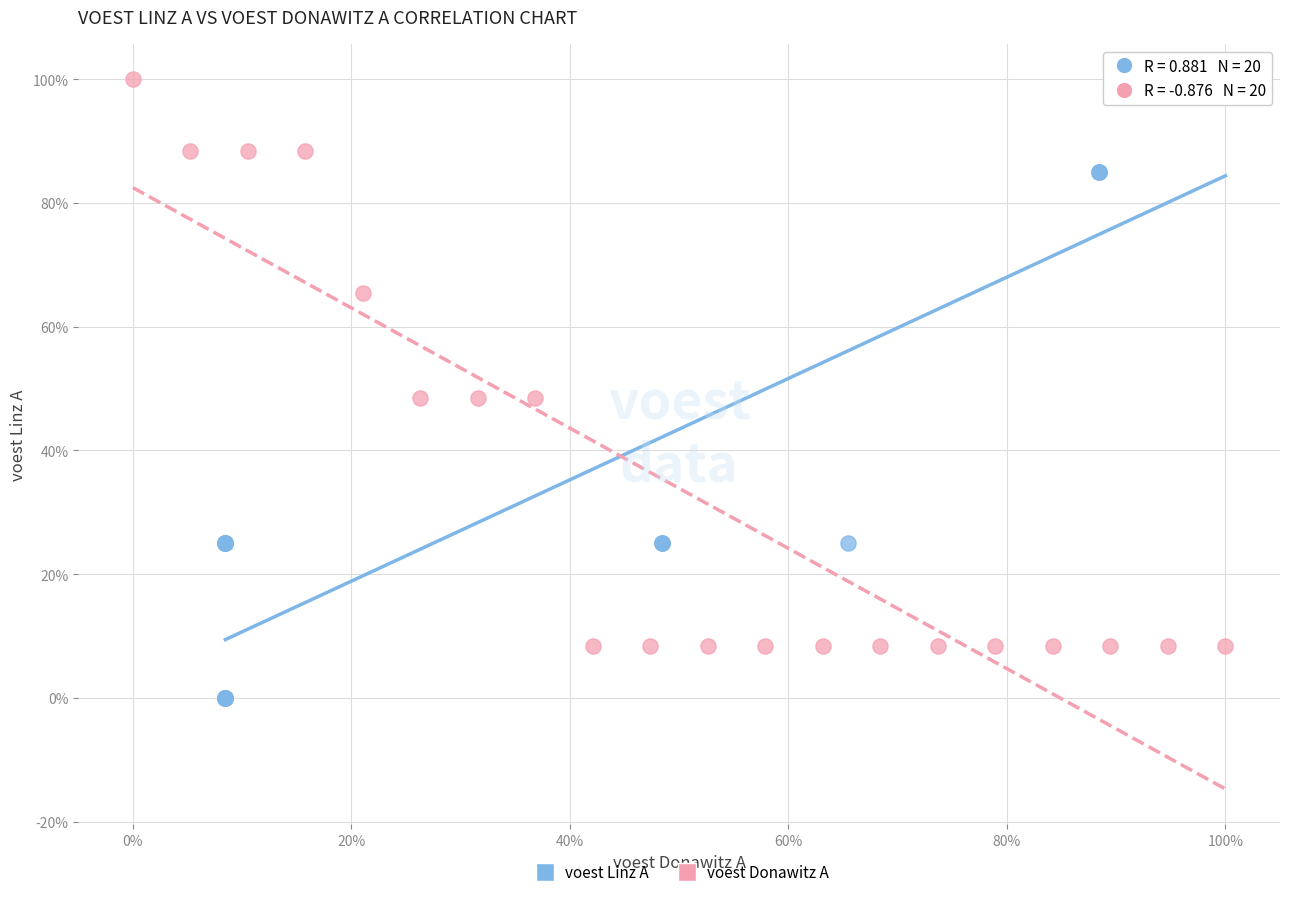

What are all the series names shown in the legend?

voest Linz A, voest Donawitz A